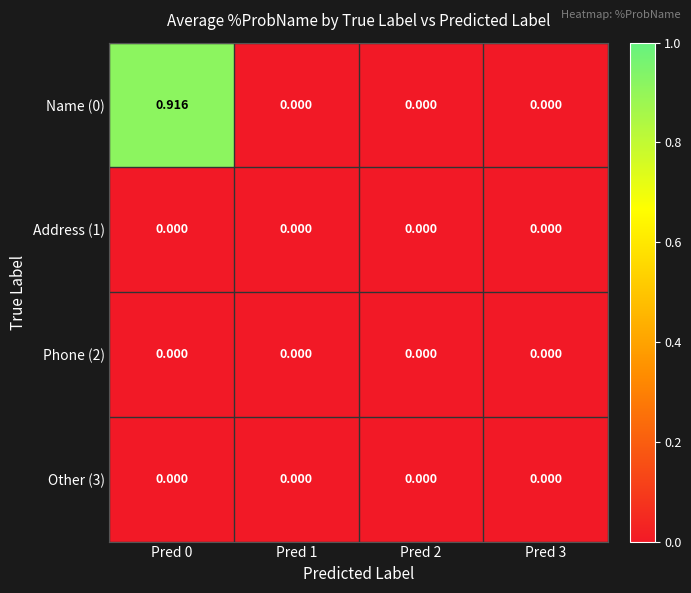

Count the number of data series in this chart.

4